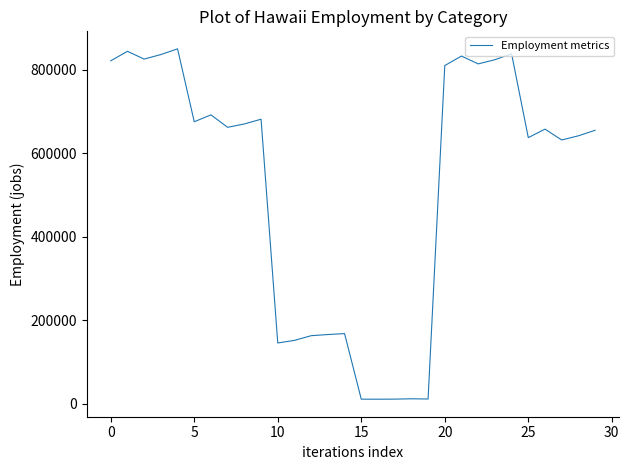

What is the greatest value displayed?

849585